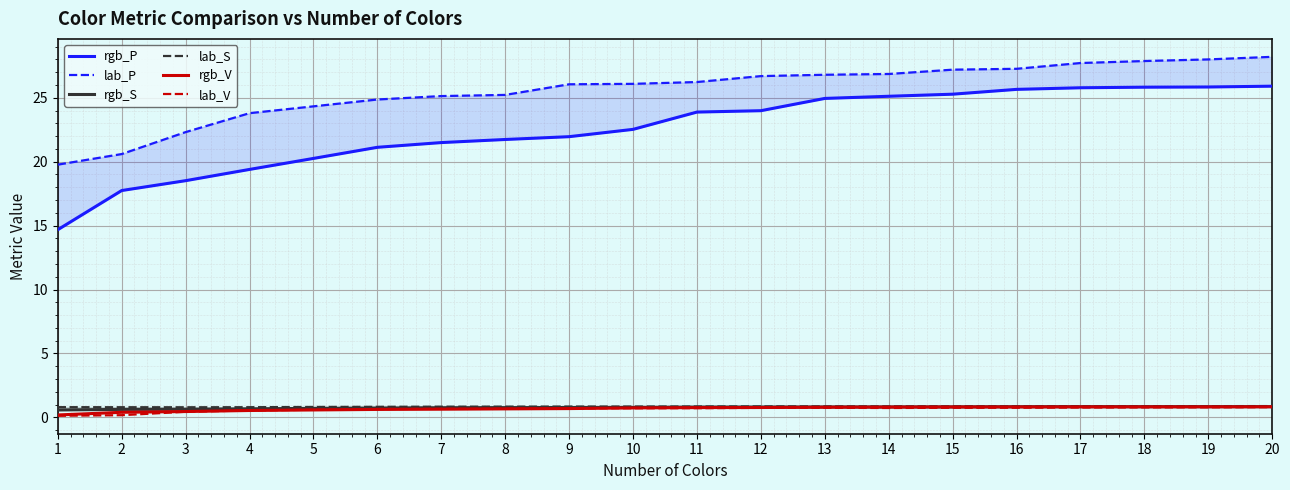

What is the difference between the highest and lowest values at 3?

21.9